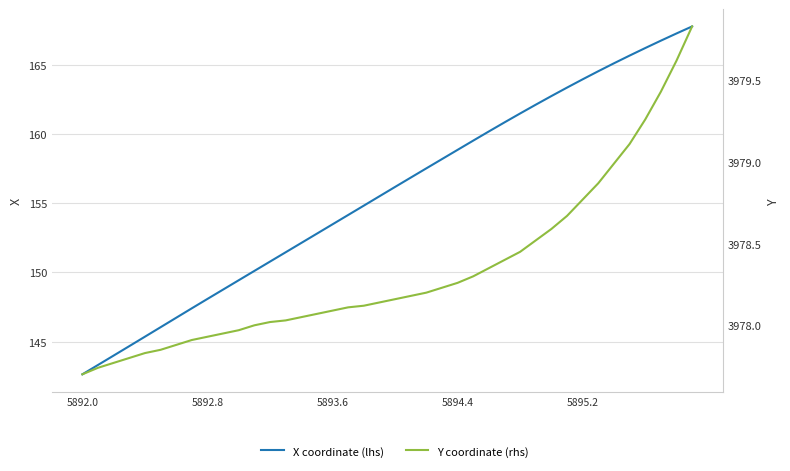

Which series has the widest spread of values?

X (left)